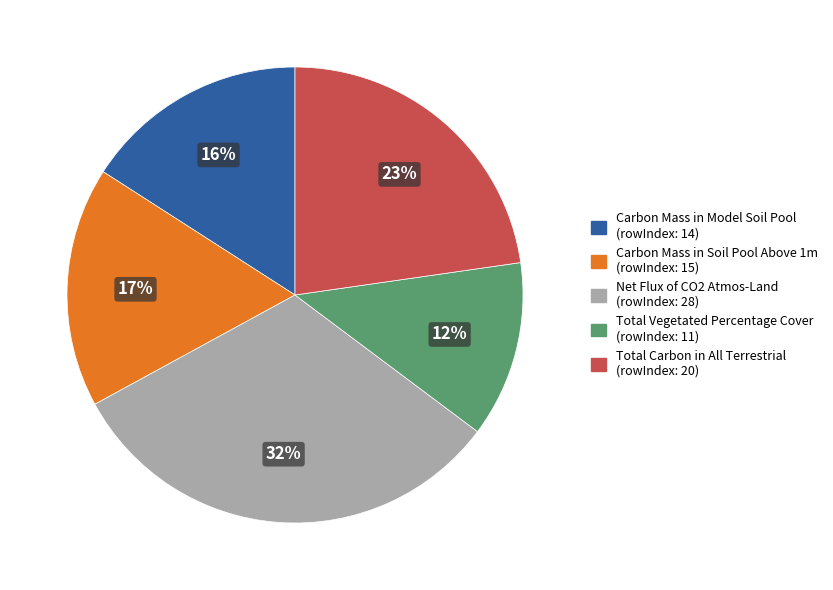

Count the number of slices in the pie.

5